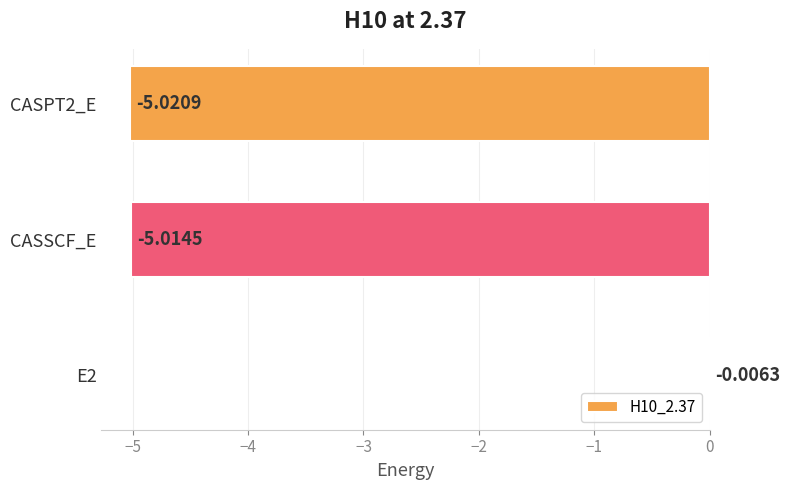

What is the change in value from E2 to CASPT2_E?

-5.0